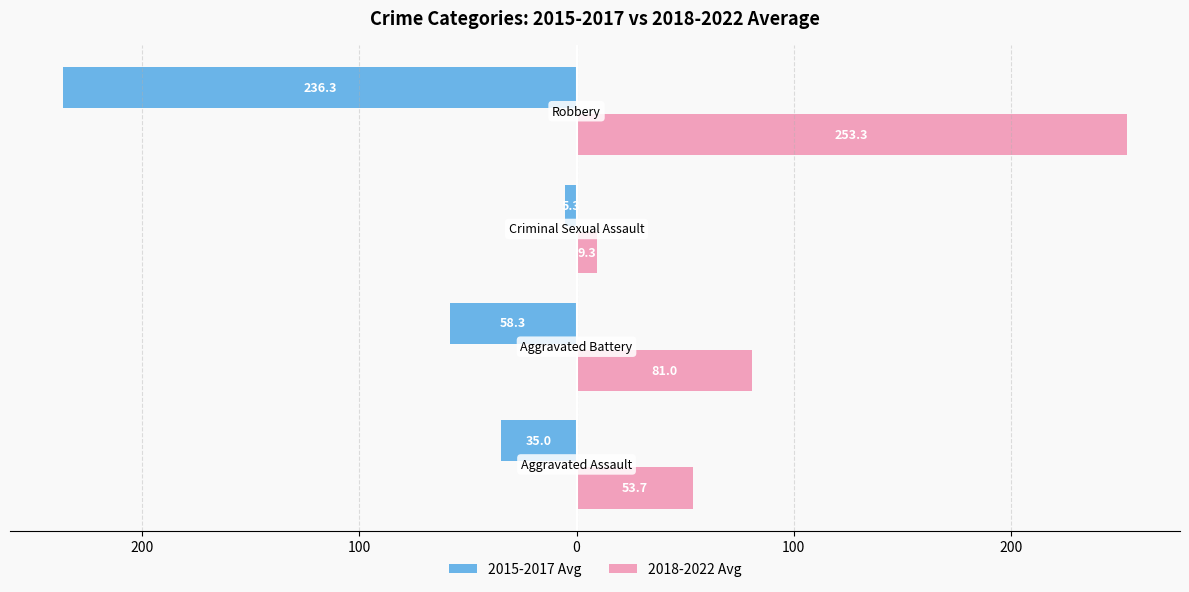

What is the sum of all 2018-2022 Avg values?

397.3